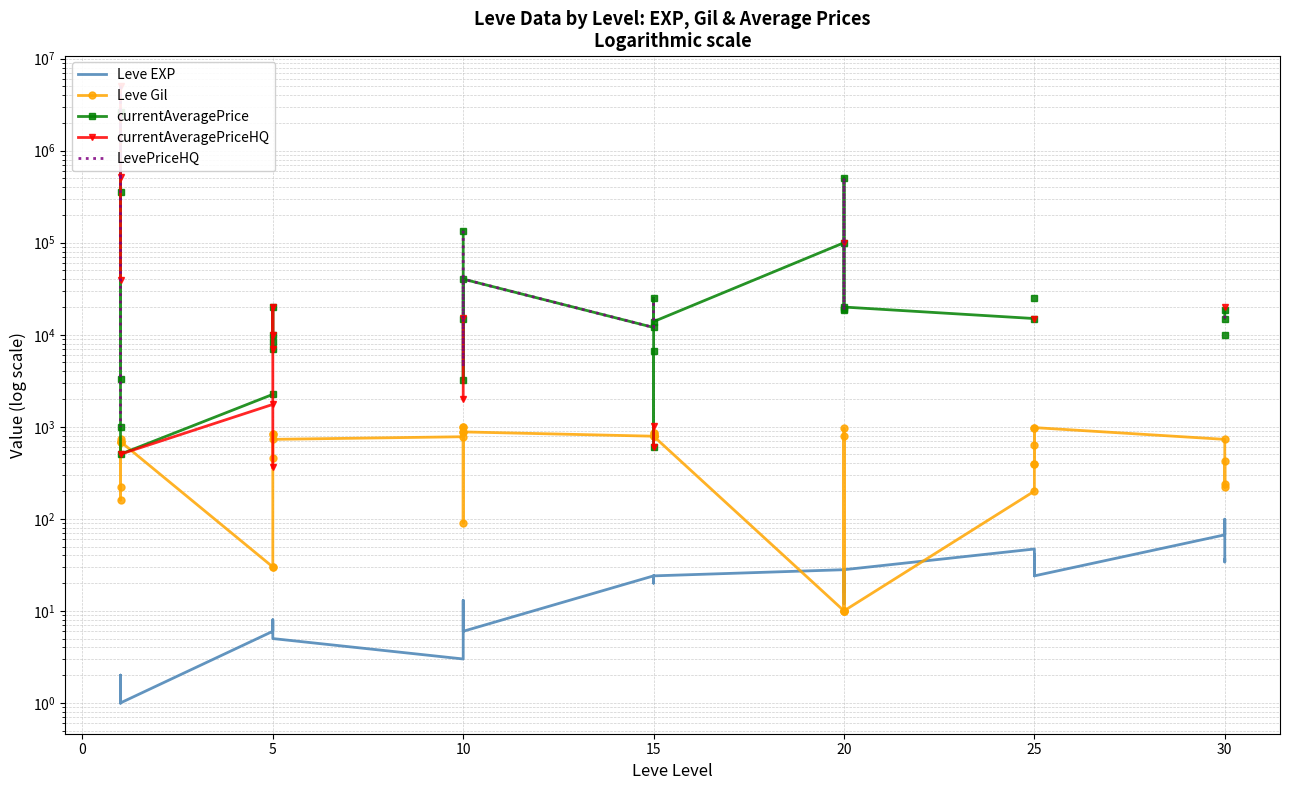

True or false: Leve EXP has more than 2 interior local peaks.

True